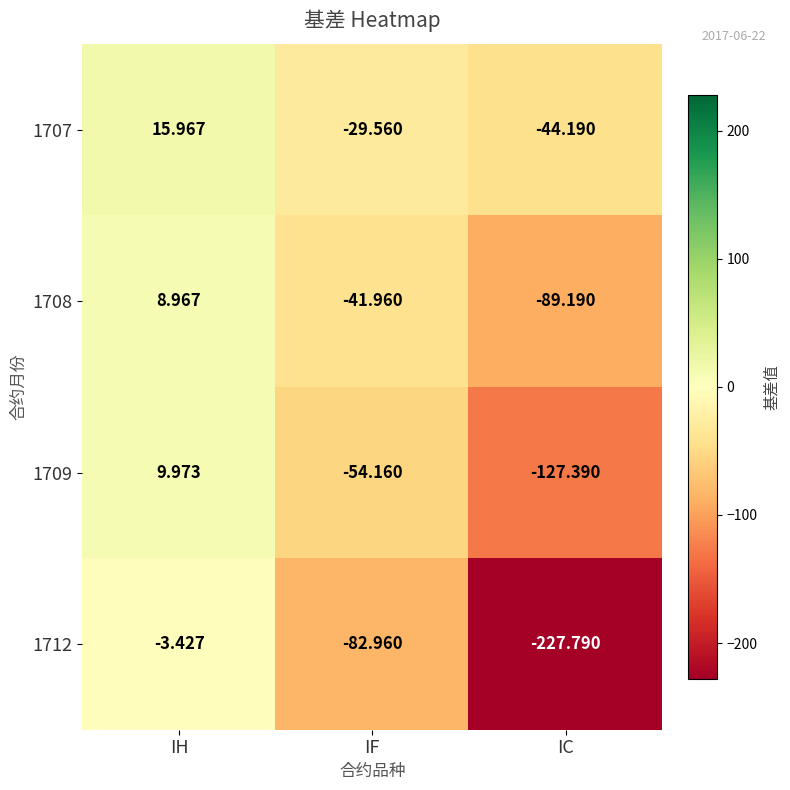

Where does the 1709 series first go above -54?

IH